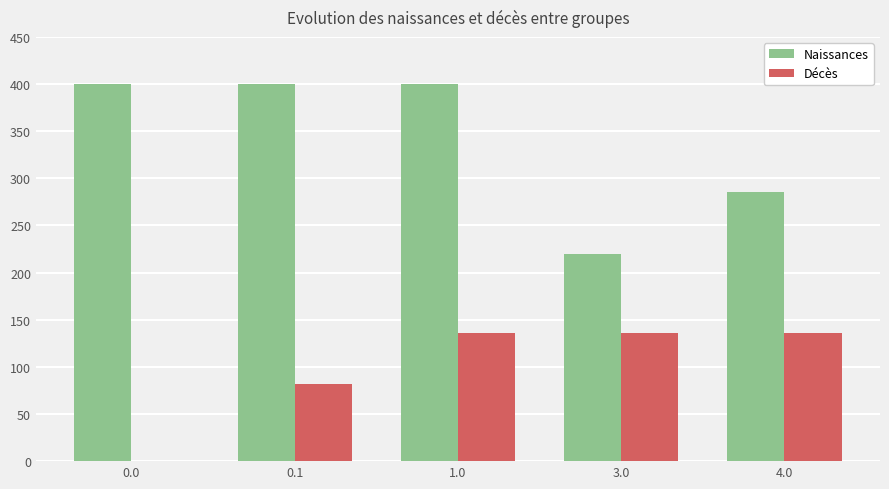

At which label is Naissances closest to 309?

4.0